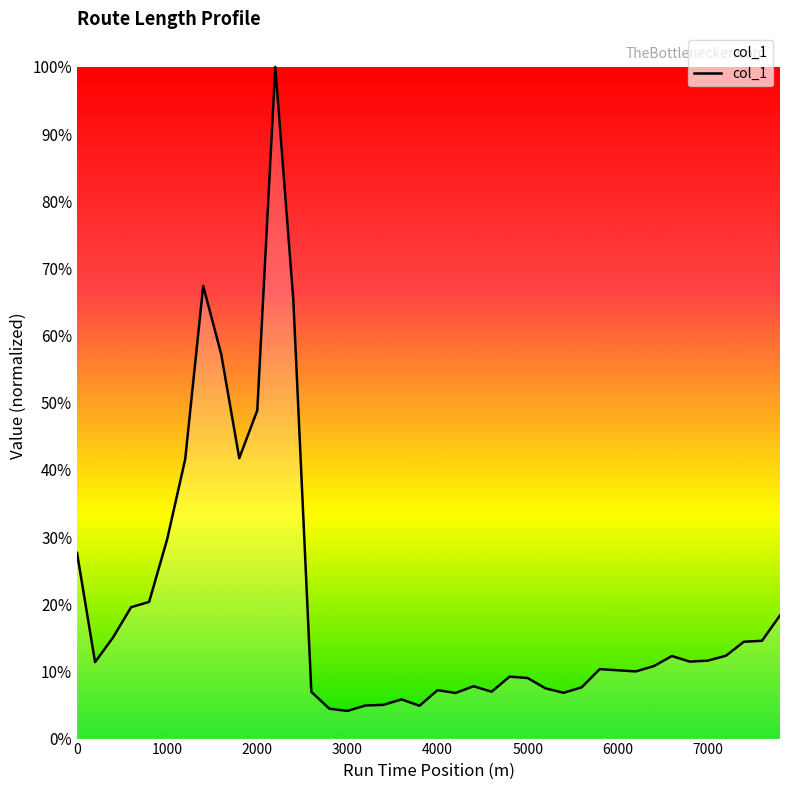

What is the sum of all values?

787.1